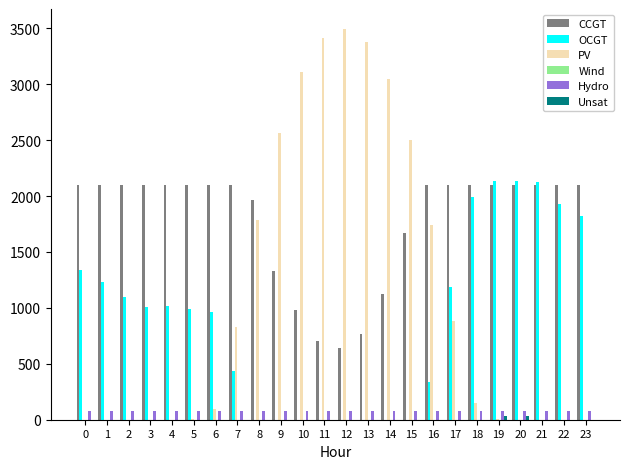

What is the greatest value displayed?

3498